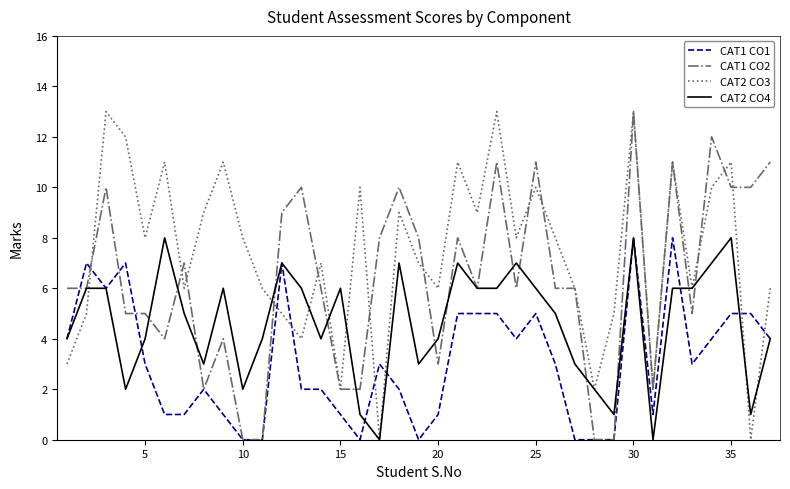

True or false: CAT2 CO3 and CAT1 CO1 intersect in this chart.

True